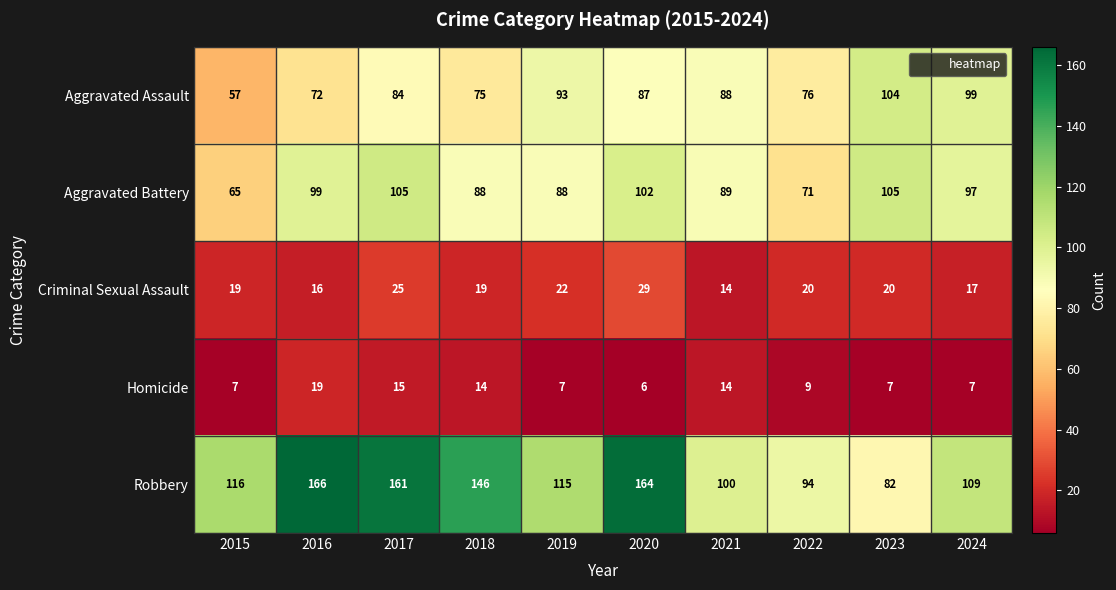

What is the difference between the maximum and minimum values in the Criminal Sexual Assault series?

15